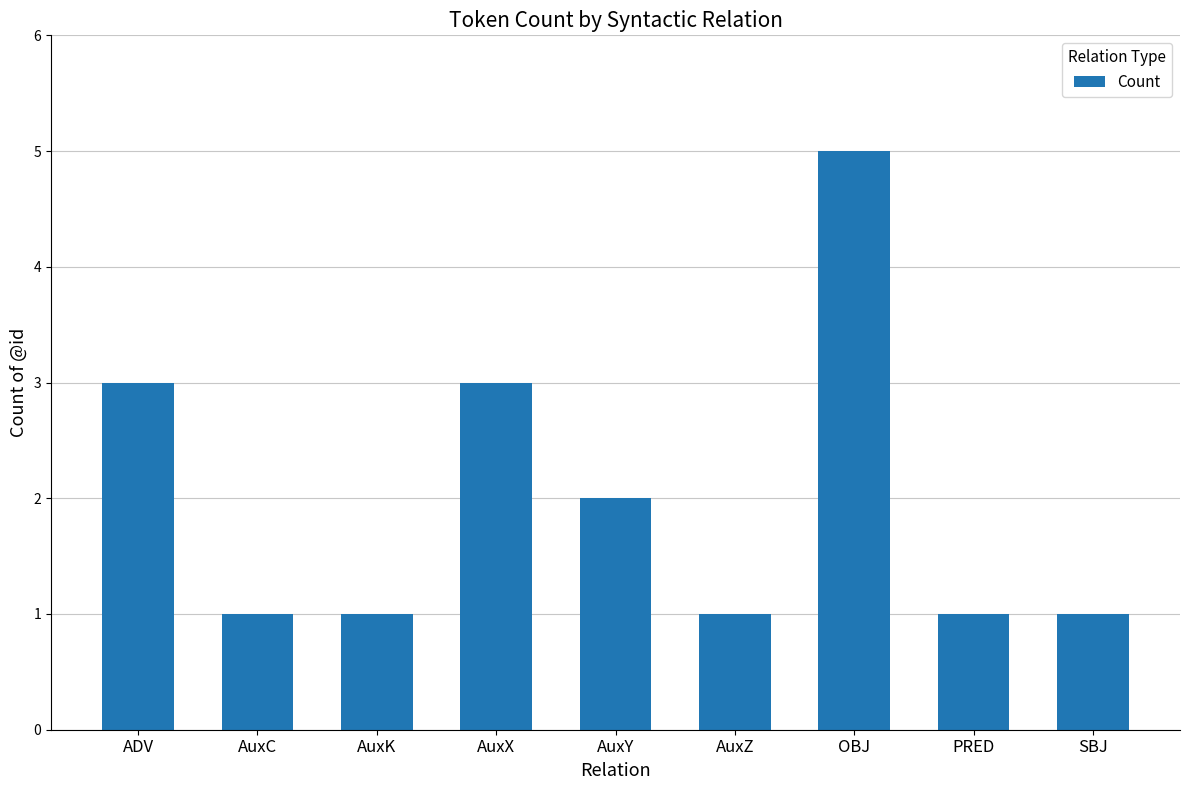

Reading left to right, extract all data points from this chart.

3	1	1	3	2	1	5	1	1